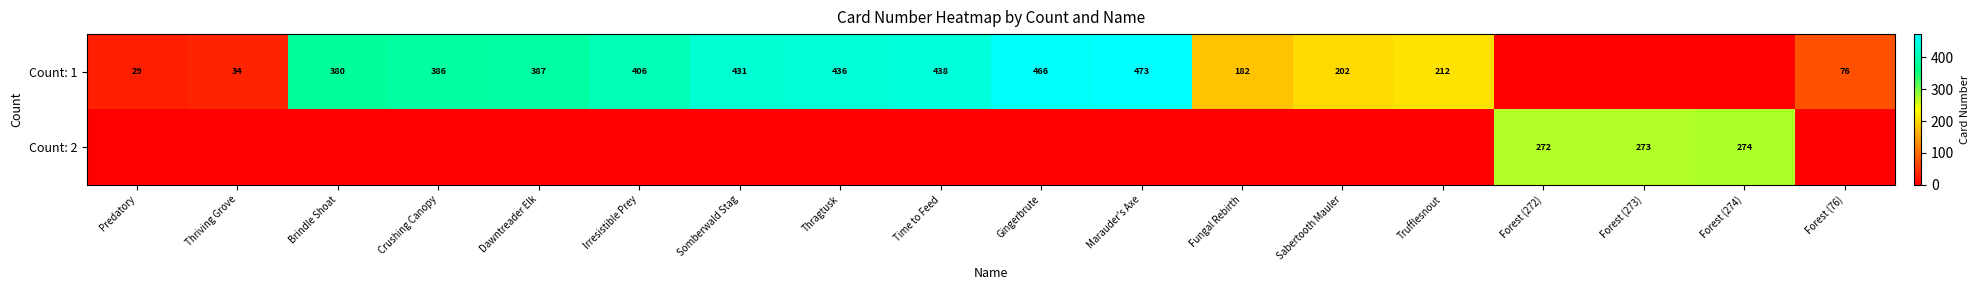

The value of Count: 1 at Time to Feed is 438. True or false?

True